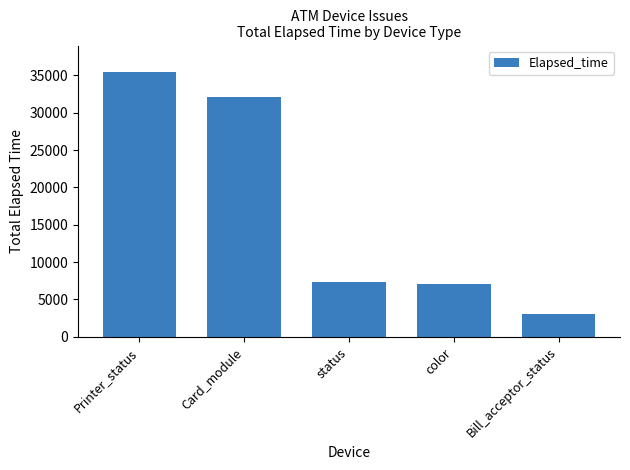

Reading left to right, what are all the values shown in this chart?

Printer_status=35461	Card_module=32100	status=7277	color=7097	Bill_acceptor_status=3016